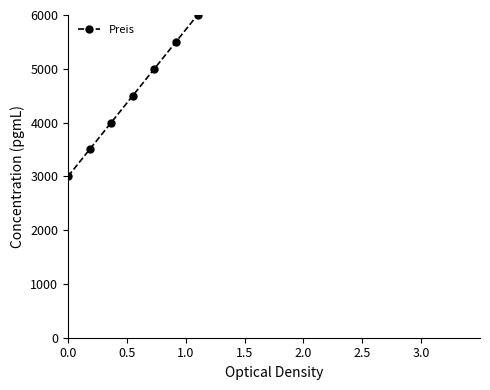

True or false: the data has more than 1 interior local peaks.

False